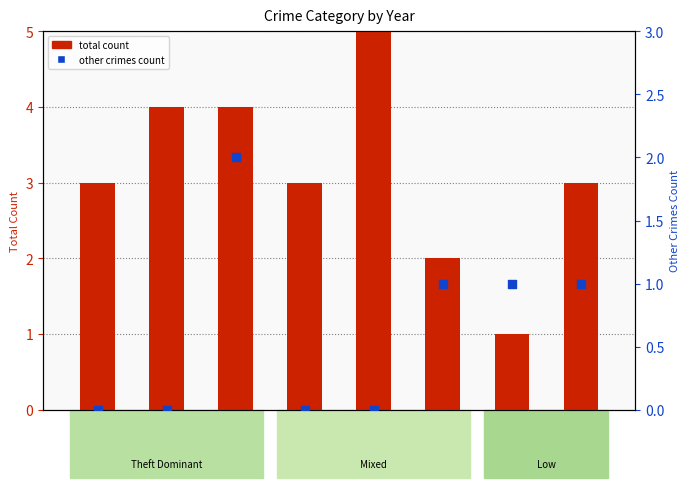

Which series reaches the minimum Y coordinate?

Other Crimes (Assault+Battery+Robbery)